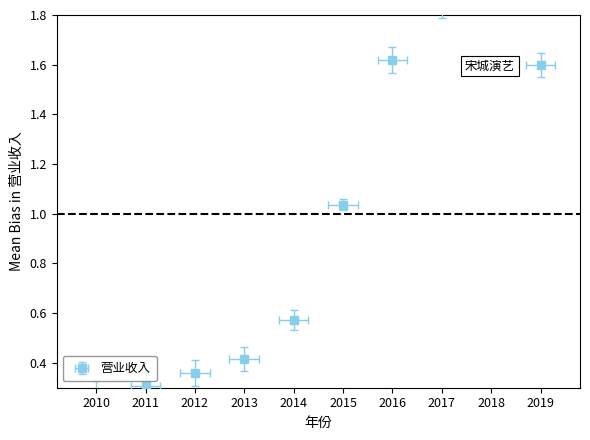

Rank the categories by value from highest to lowest.

2018, 2017, 2016, 2019, 2015, 2014, 2013, 2012, 2011, 2010